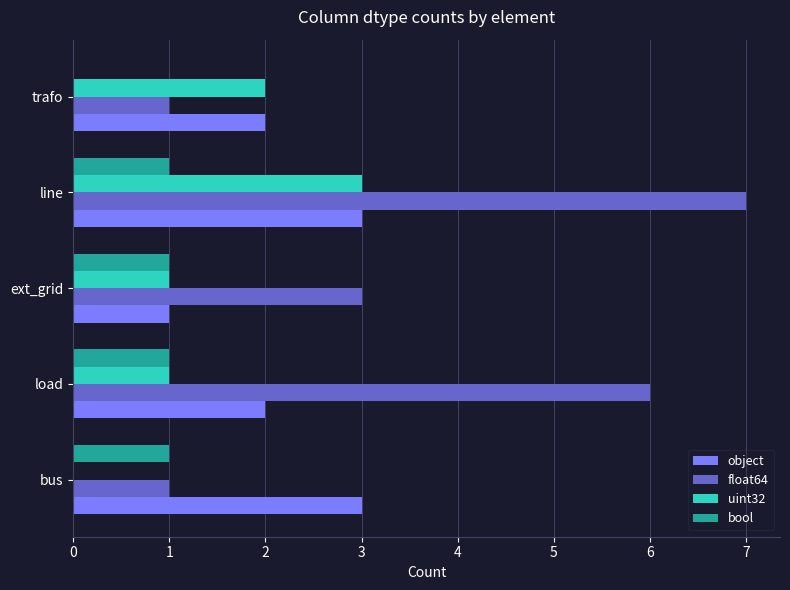

Which series has the largest total across all categories?

float64